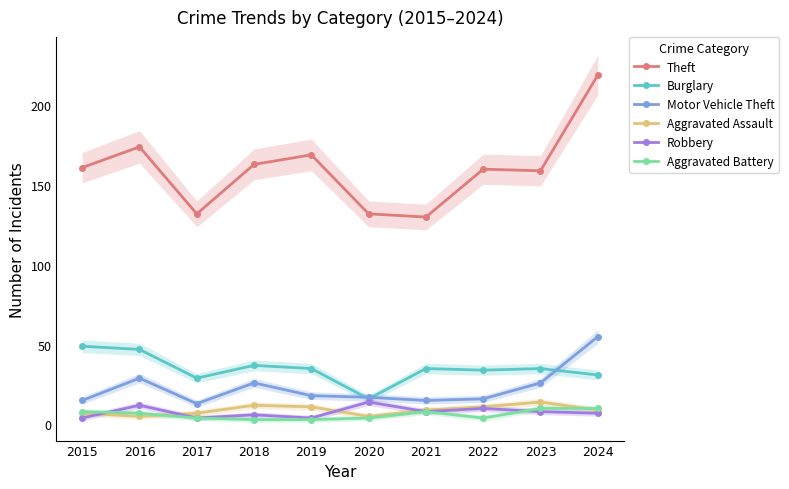

What is the difference between the Aggravated Assault values at 2023 and 2020?

9